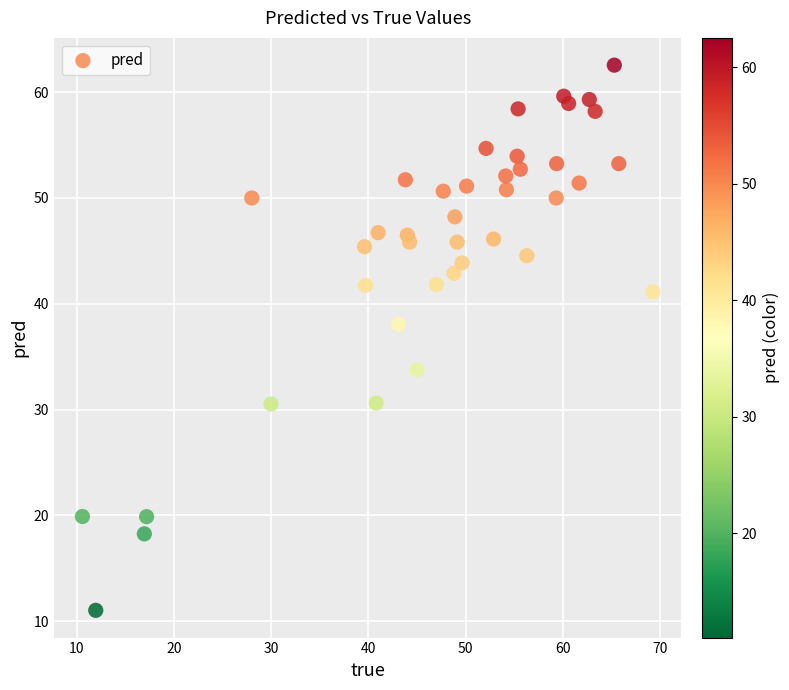

What is the range of X values (max minus min)?

58.7